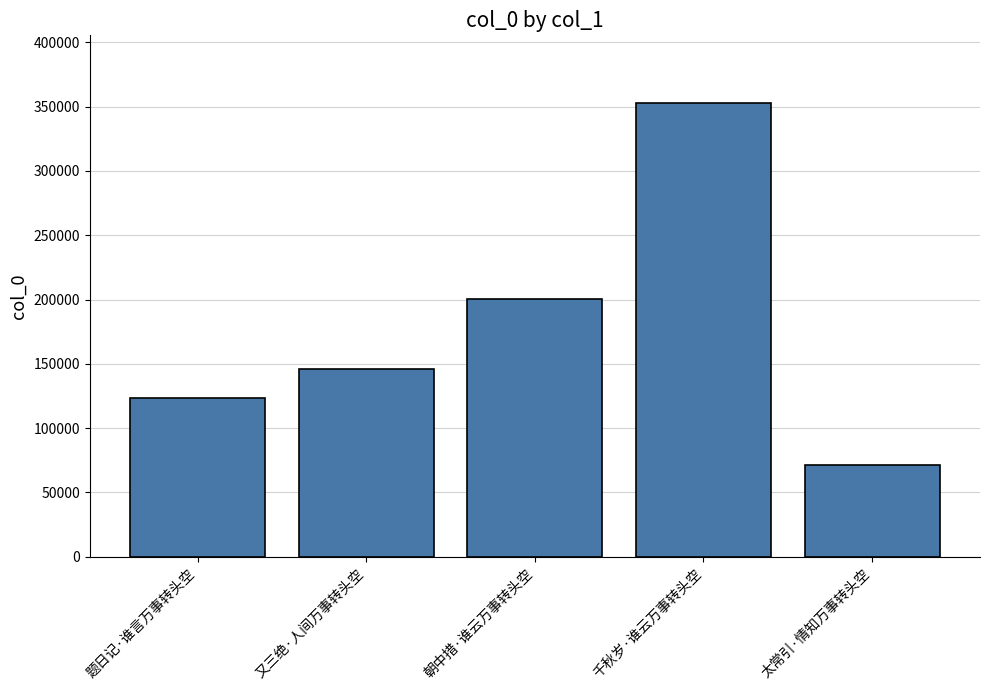

Rank the categories by value from highest to lowest.

千秋岁·谁云万事转头空, 朝中措·谁云万事转头空, 又三绝·人间万事转头空, 题日记·谁言万事转头空, 太常引·情知万事转头空